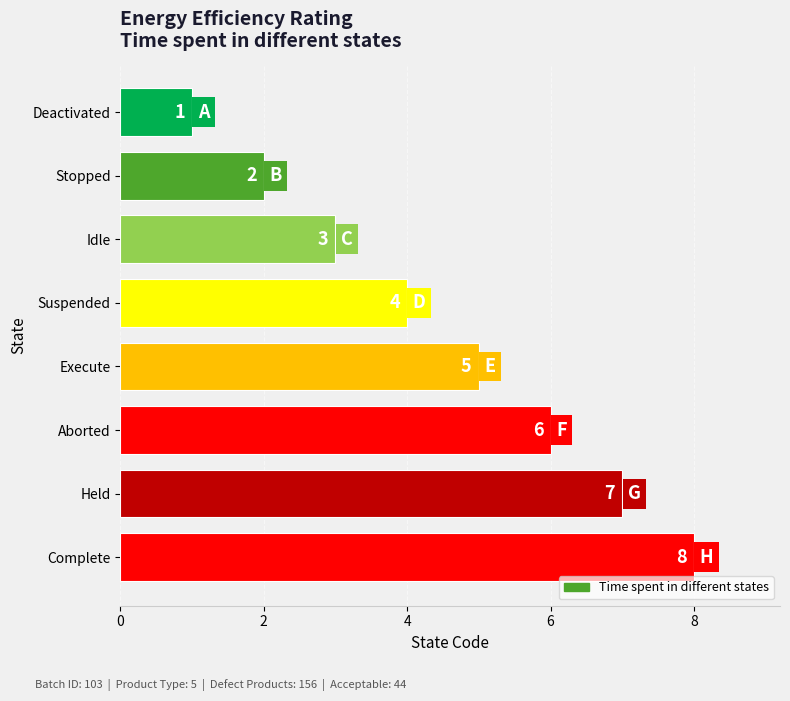

What value does the data have at Execute?

5